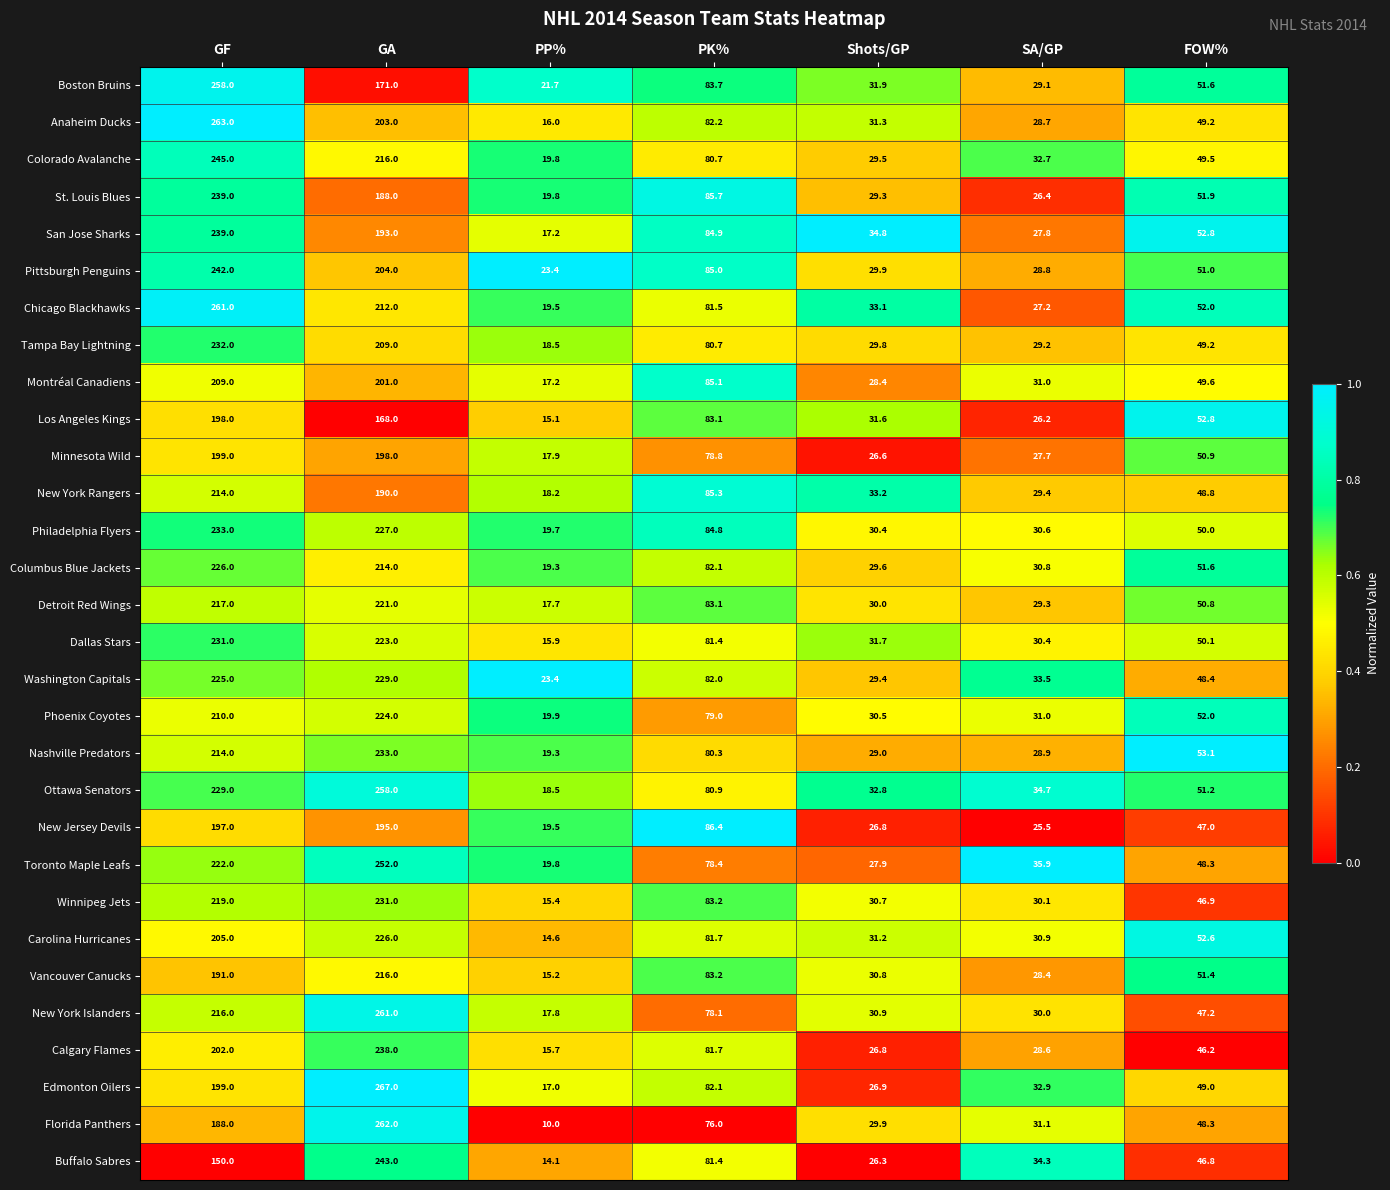

Which category has the lowest value across all series?

PP%